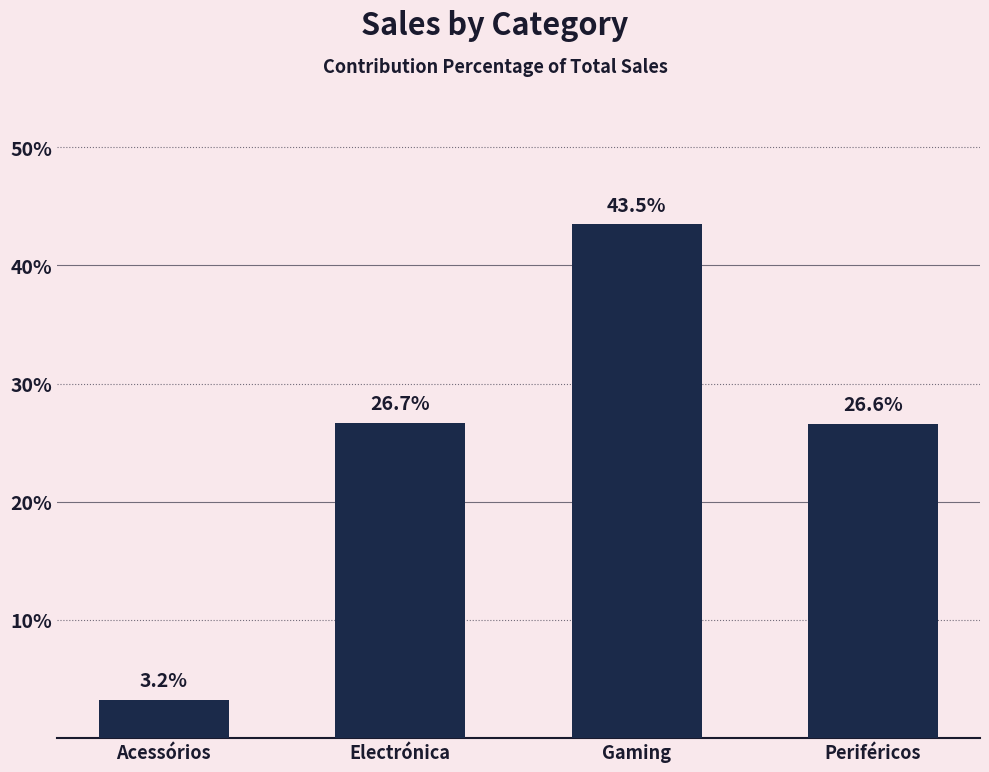

What is the difference between the maximum and minimum values?

40.2